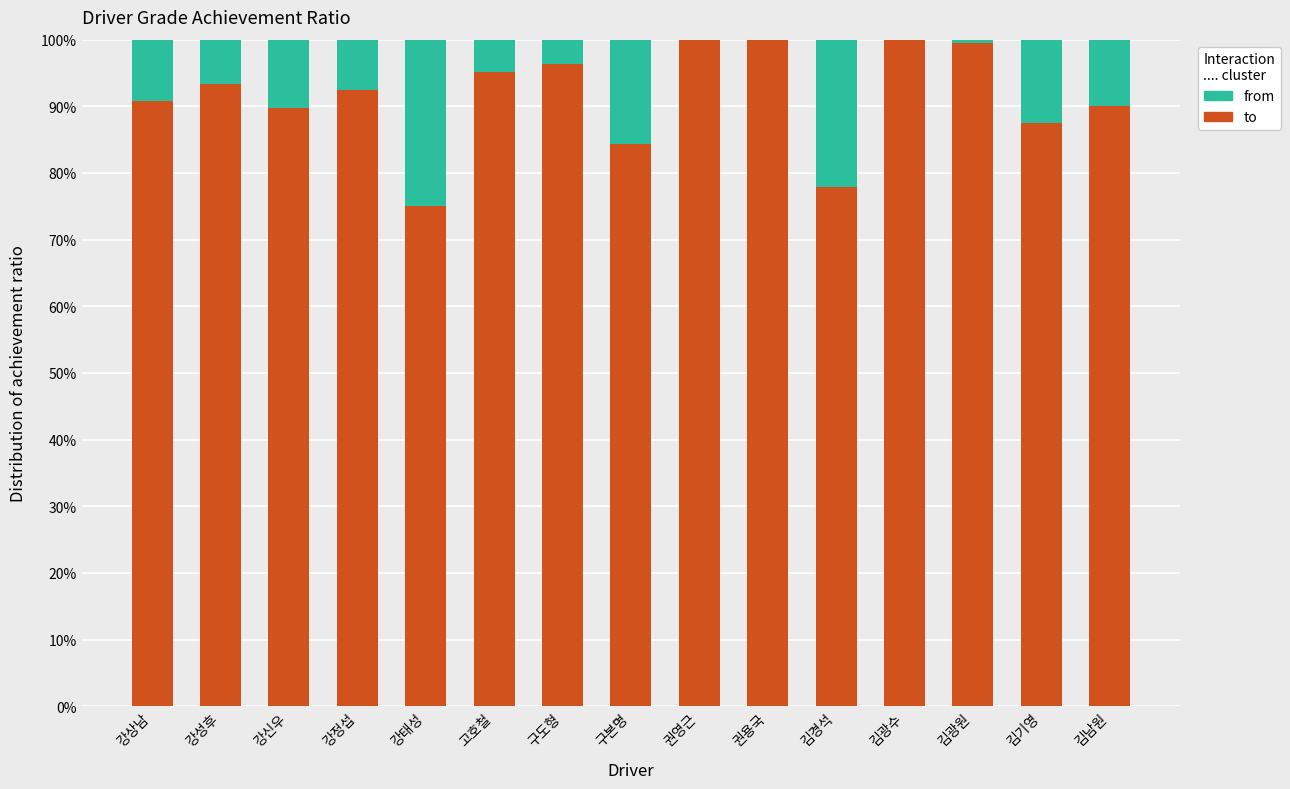

Is it true that to equals 23.9 at 고호철?

False